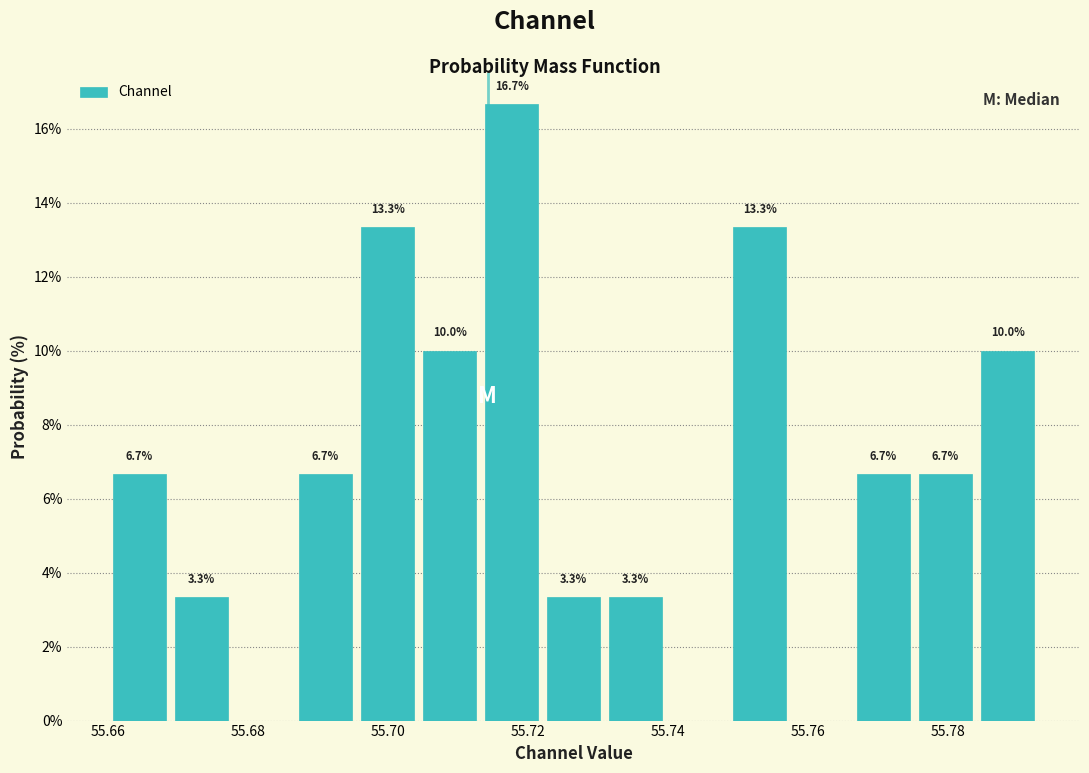

Over which range of the x-axis is the bar tallest?

55.714 to 55.722